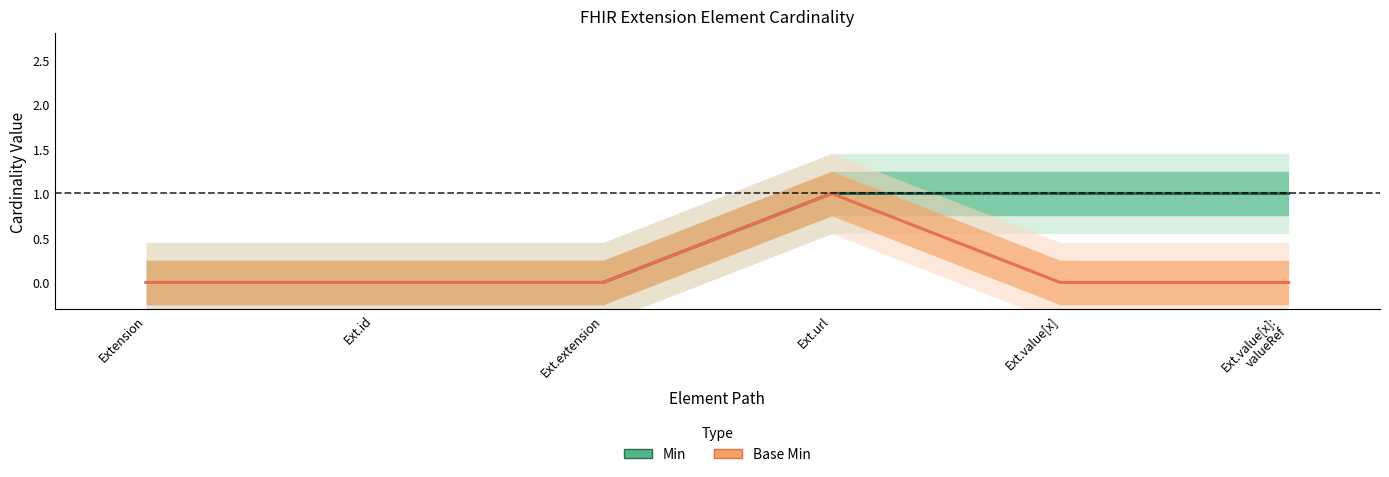

True or false: Min and Base Min intersect in this chart.

False